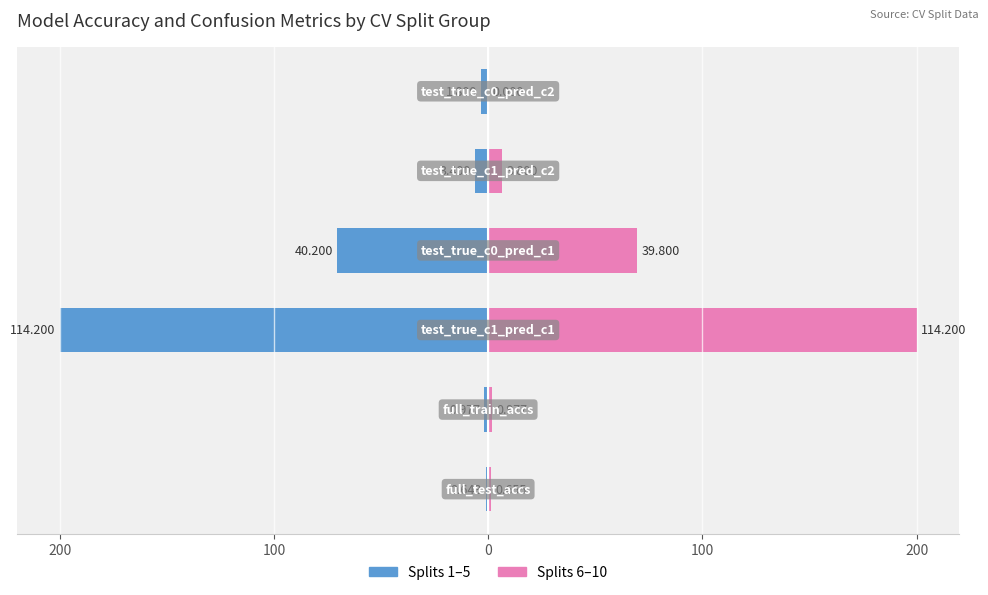

What is the spread (max minus min) of values at 100?

3.4